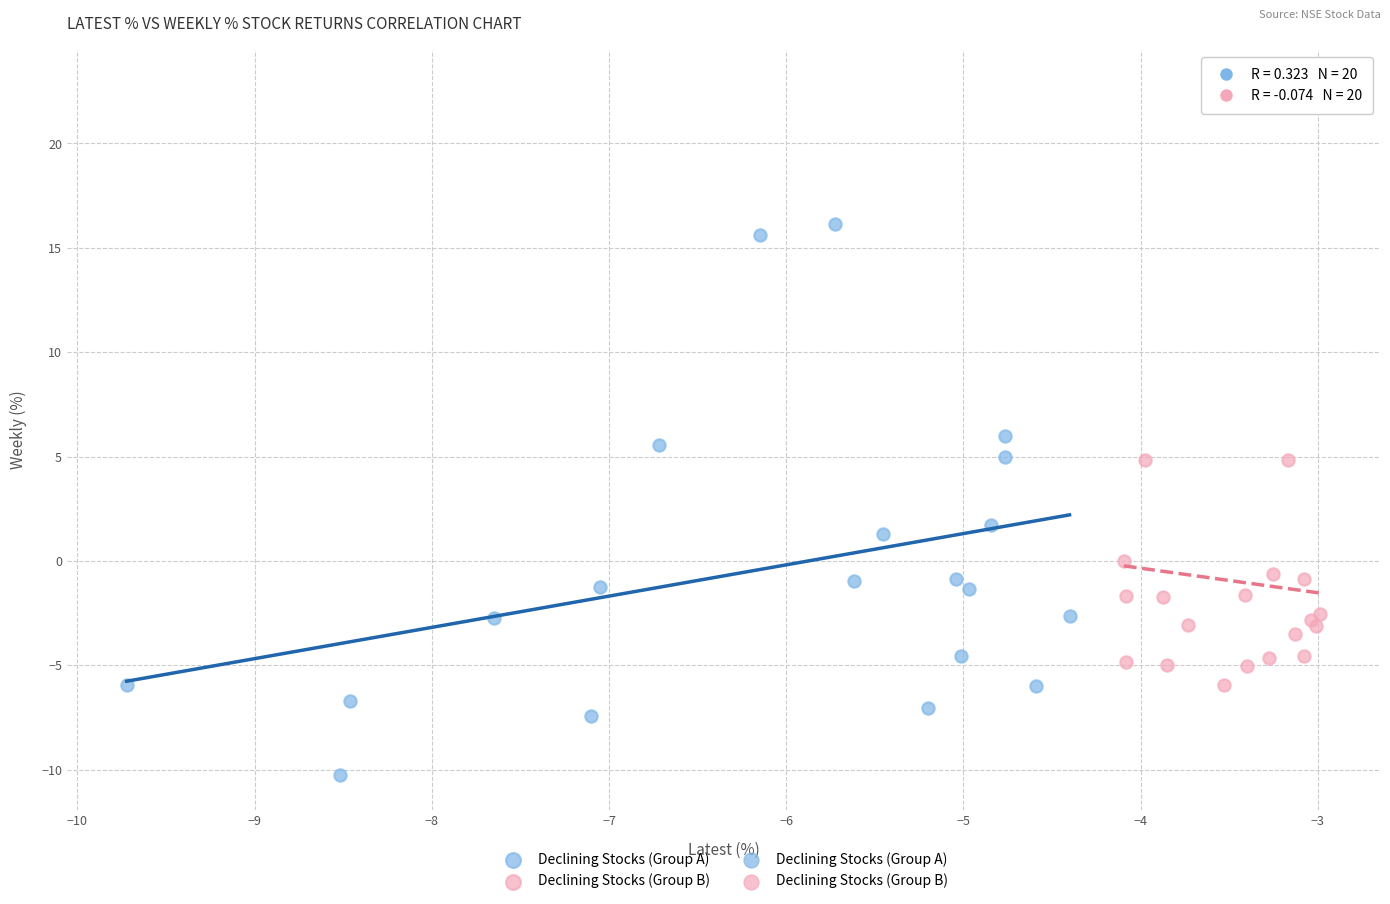

Which series reaches the minimum Y coordinate?

Declining Stocks (Group A)